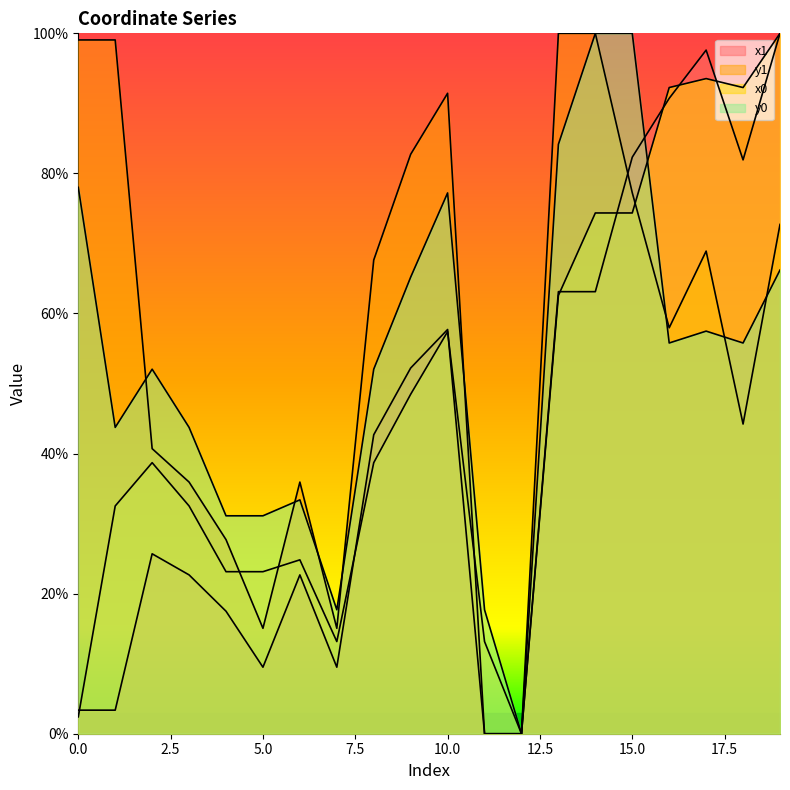

How many categories are shown in the chart?

20